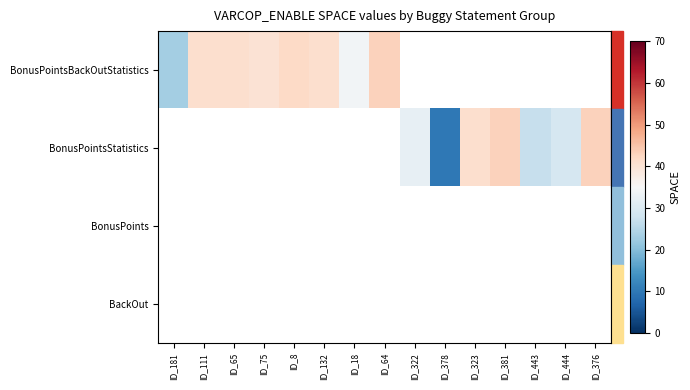

Count the number of categories in the chart.

15